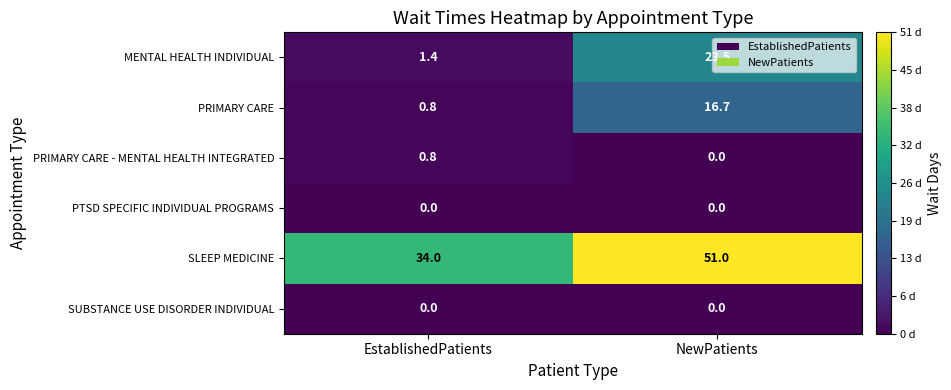

Which series has the largest range (max minus min)?

MENTAL HEALTH INDIVIDUAL